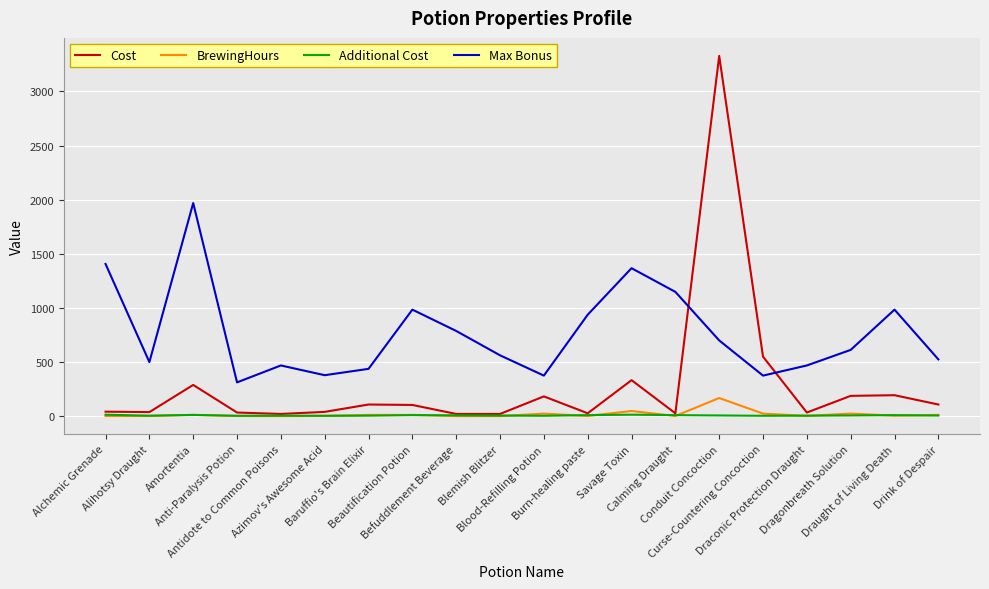

What is the maximum value for Max Bonus?

1968.8